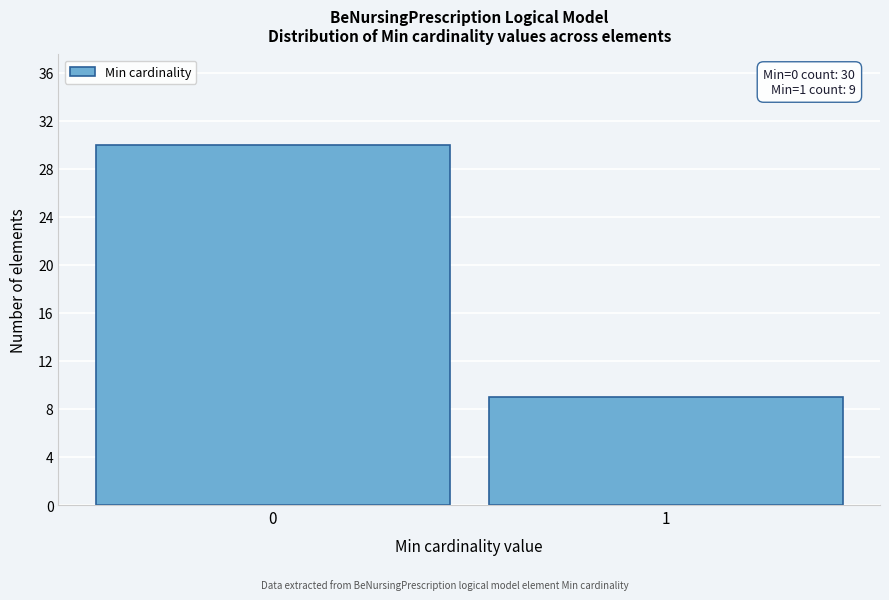

Reading left to right, transcribe all the data shown in this chart.

30	9